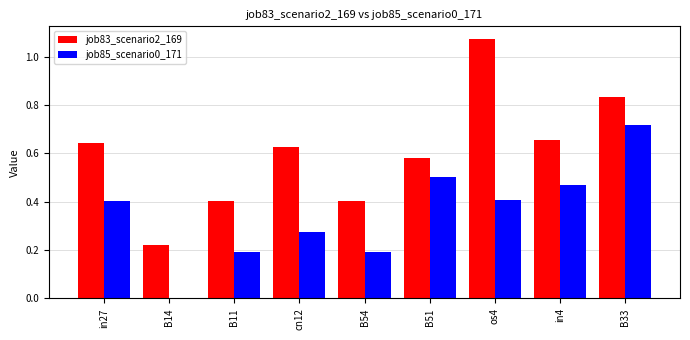

Which category has the highest value in the job83_scenario2_169 series?

os4